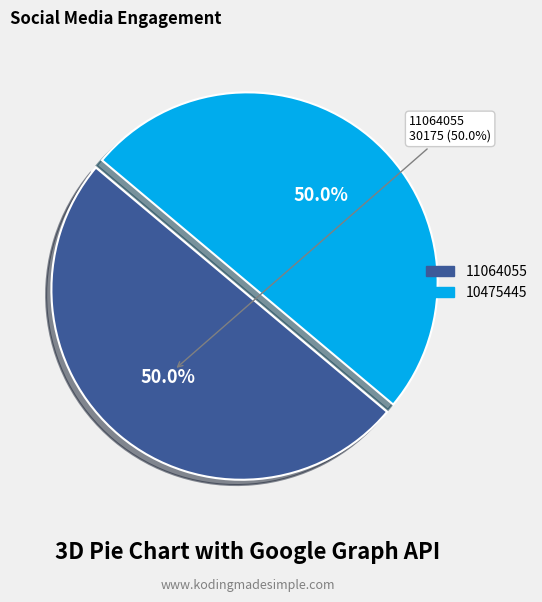

What portion of the pie excludes 10475445?

50.0%